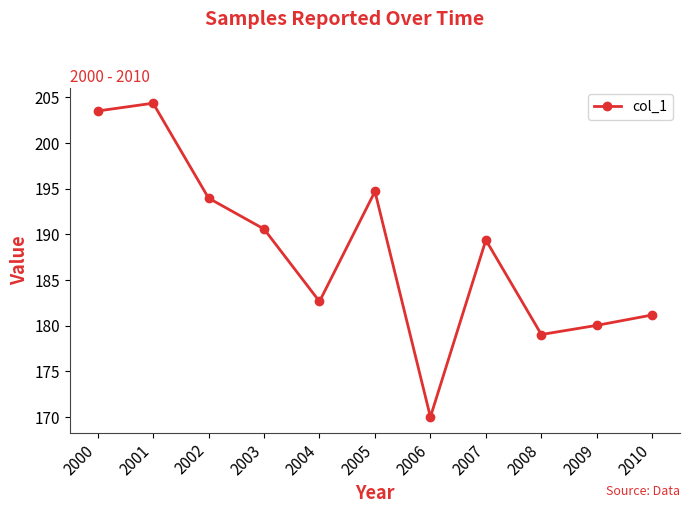

True or false: the data shows 190.6 at 2003.

True